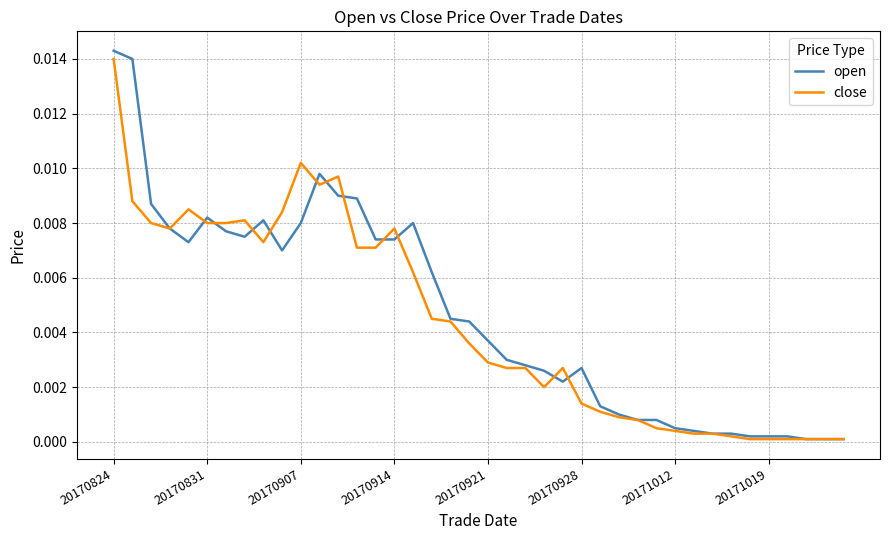

How many series are shown in this chart?

2